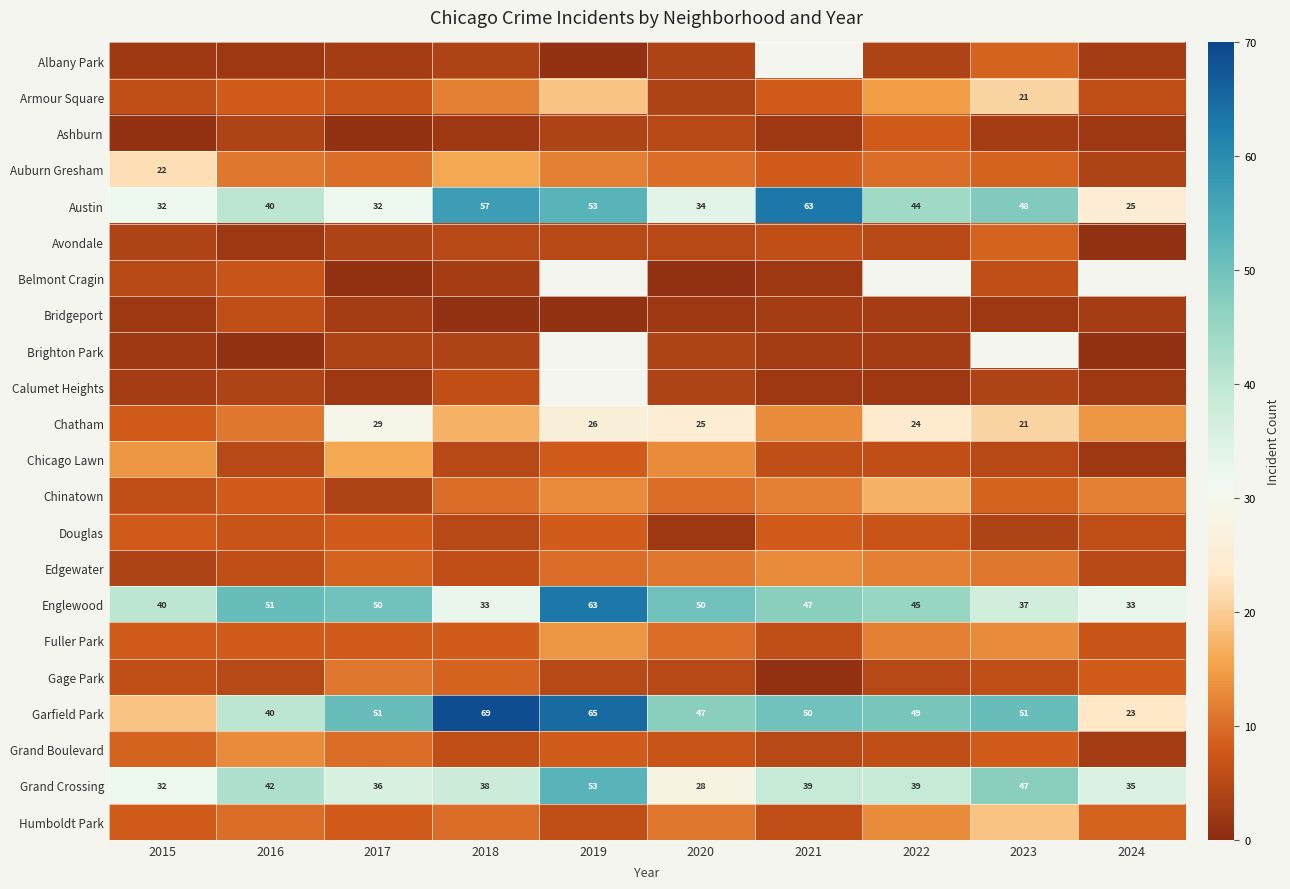

Is it true that Garfield Park equals 40.6 at 2024?

False